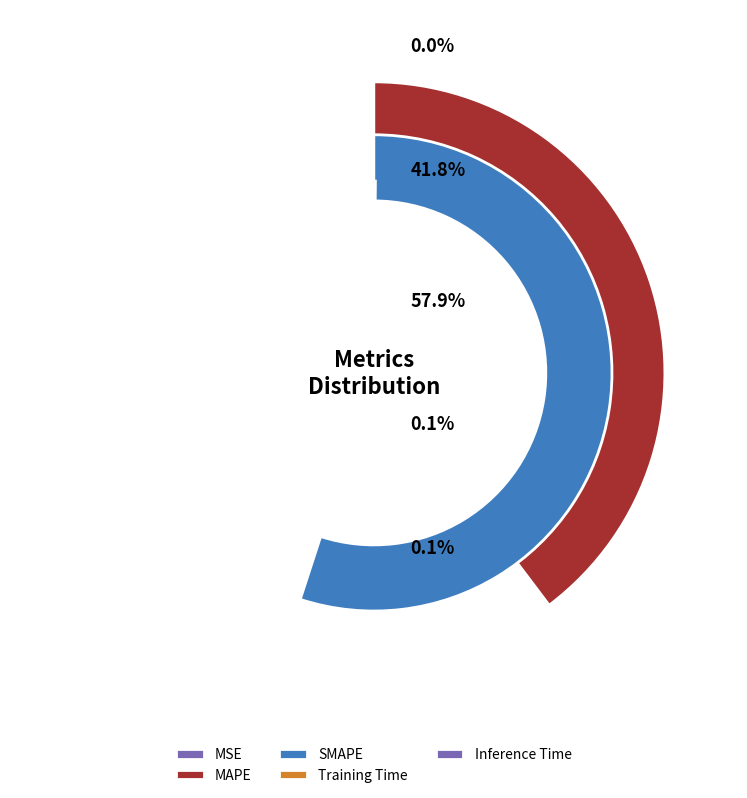

Which slice is the largest?

SMAPE